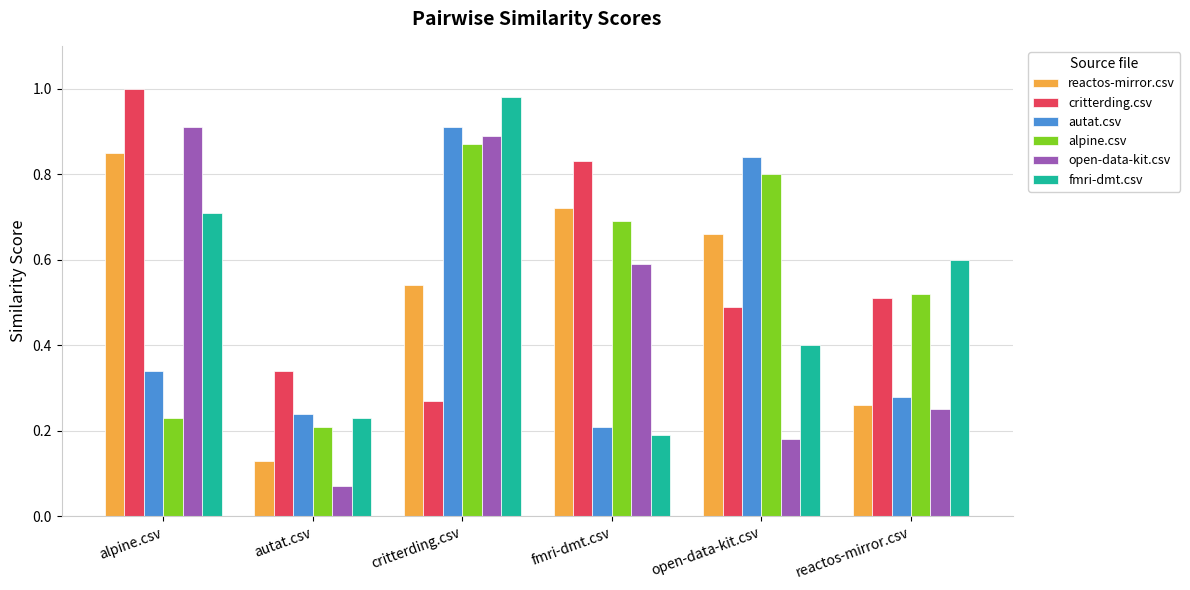

What is the label of the 4th bar from the right?

critterding.csv